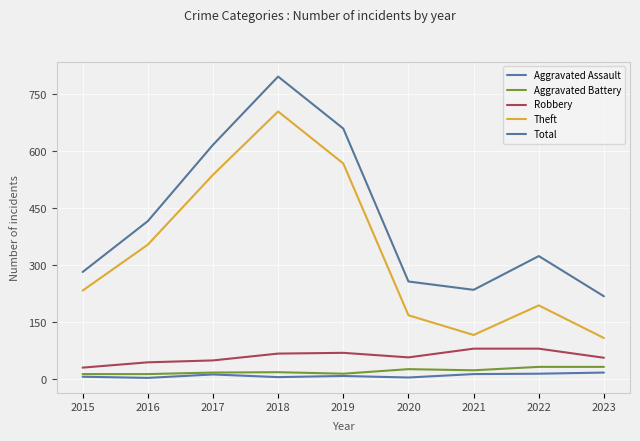

How many lines are shown in the chart?

5